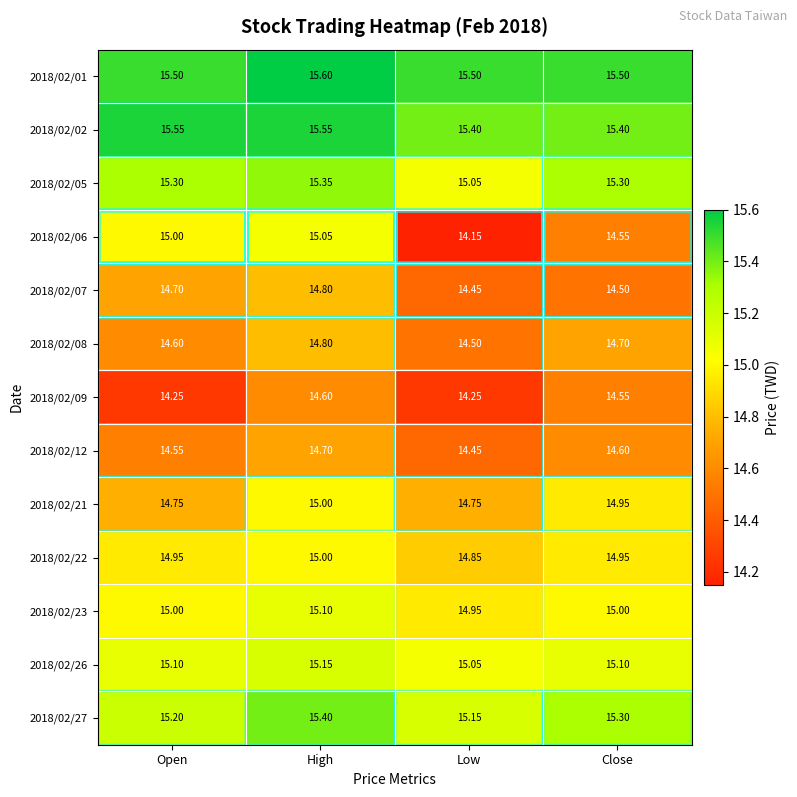

Is the value of 2018/02/08 at High greater than the value of 2018/02/05 at Close?

No